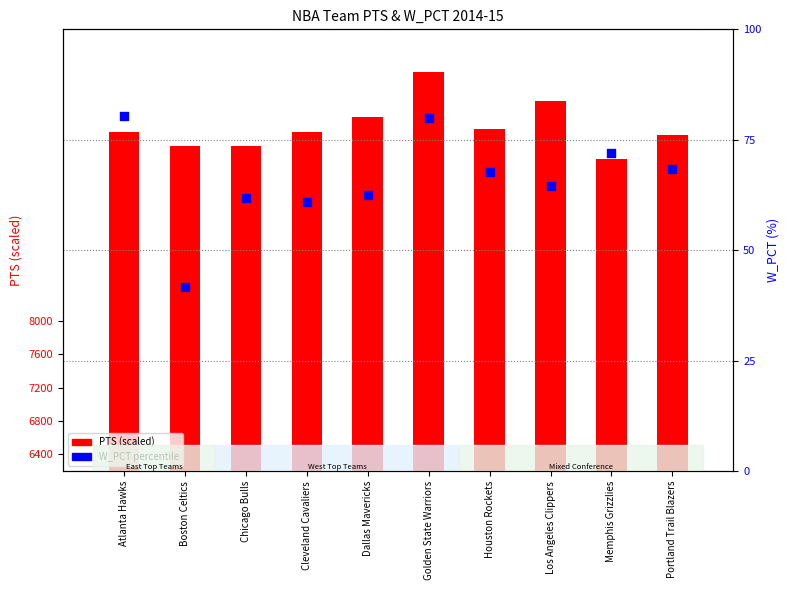

Which series contains the highest Y value?

PTS (scaled)